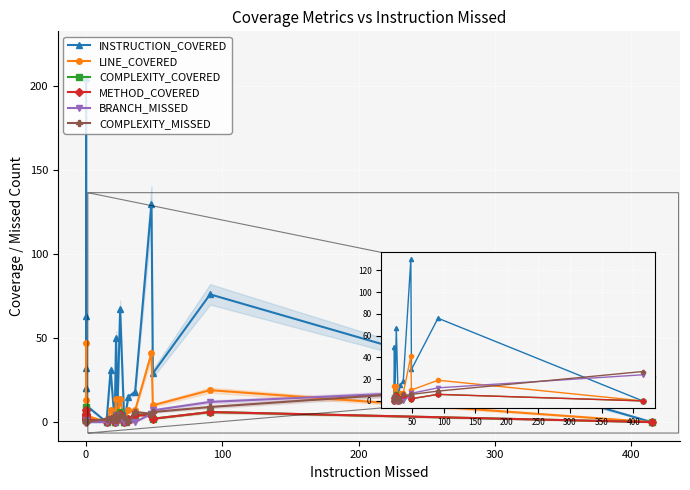

Which series ends up on top after the final intersection of METHOD_COVERED and COMPLEXITY_MISSED?

COMPLEXITY_MISSED